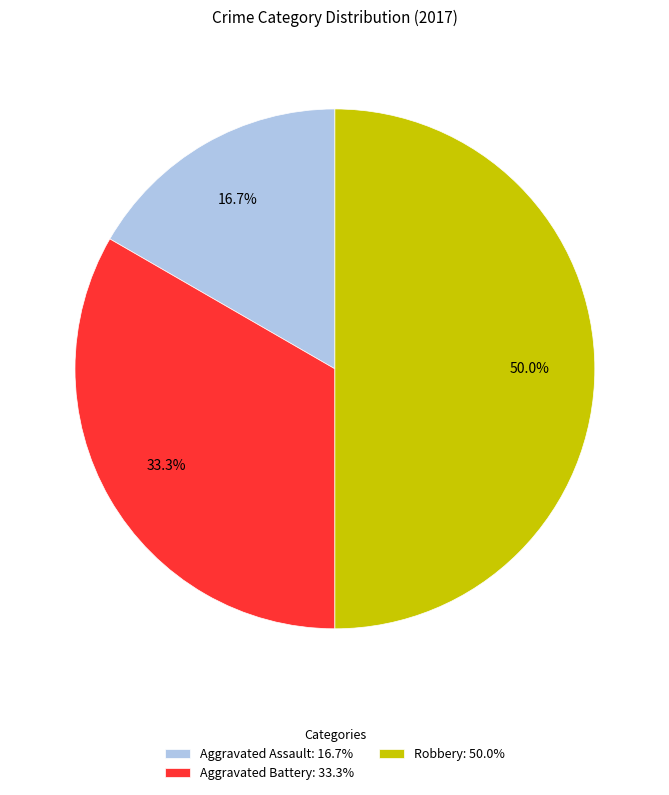

How many segments does this pie chart have?

3